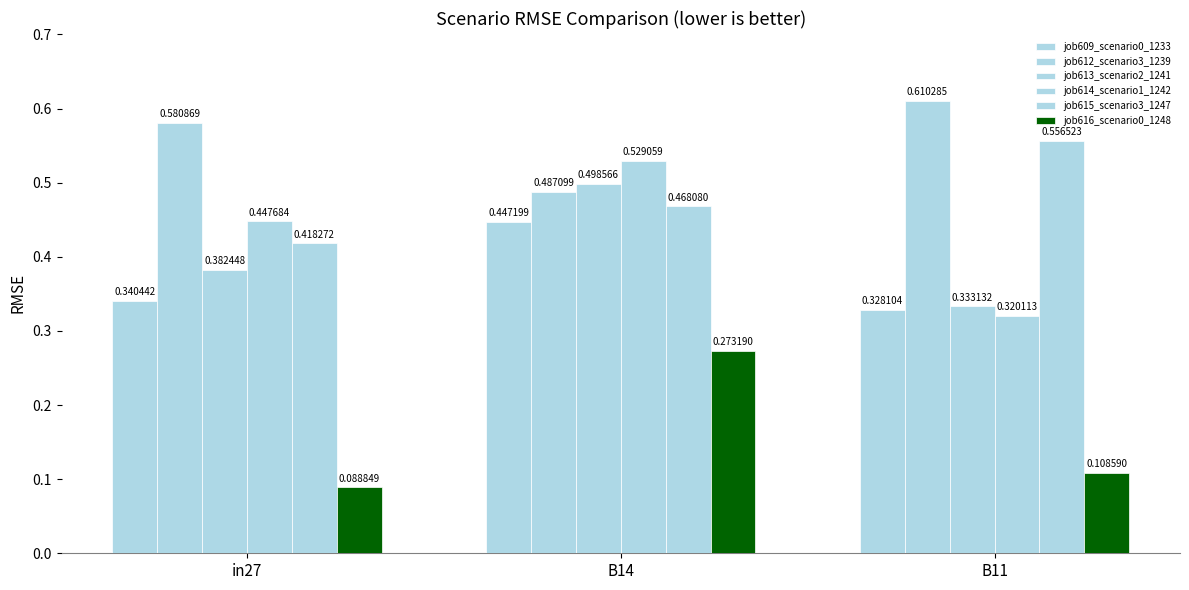

Rank the series by their maximum value, from lowest to highest.

job616_scenario0_1248, job609_scenario0_1233, job613_scenario2_1241, job614_scenario1_1242, job615_scenario3_1247, job612_scenario3_1239